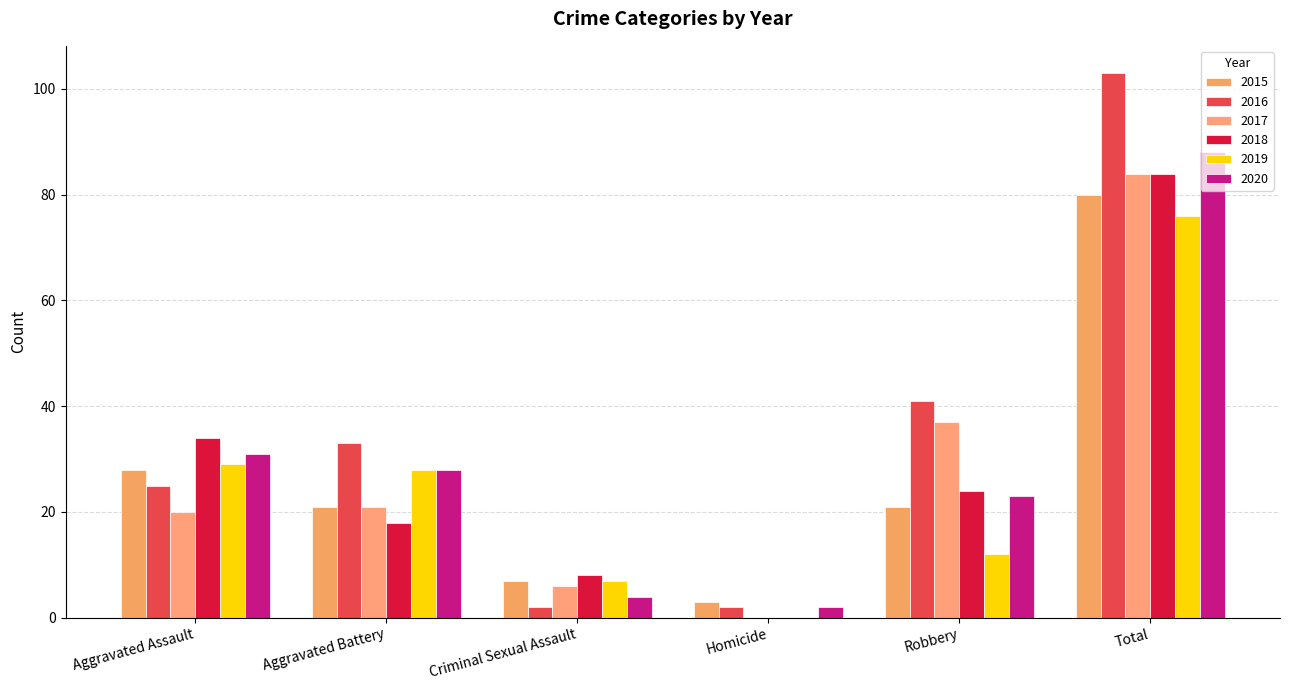

Reading right to left, extract all data points from this chart.

2015: Total=80	Robbery=21	Homicide=3	Criminal Sexual Assault=7	Aggravated Battery=21	Aggravated Assault=28
2016: Total=103	Robbery=41	Homicide=2	Criminal Sexual Assault=2	Aggravated Battery=33	Aggravated Assault=25
2017: Total=84	Robbery=37	Homicide=0	Criminal Sexual Assault=6	Aggravated Battery=21	Aggravated Assault=20
2018: Total=84	Robbery=24	Homicide=0	Criminal Sexual Assault=8	Aggravated Battery=18	Aggravated Assault=34
2019: Total=76	Robbery=12	Homicide=0	Criminal Sexual Assault=7	Aggravated Battery=28	Aggravated Assault=29
2020: Total=88	Robbery=23	Homicide=2	Criminal Sexual Assault=4	Aggravated Battery=28	Aggravated Assault=31